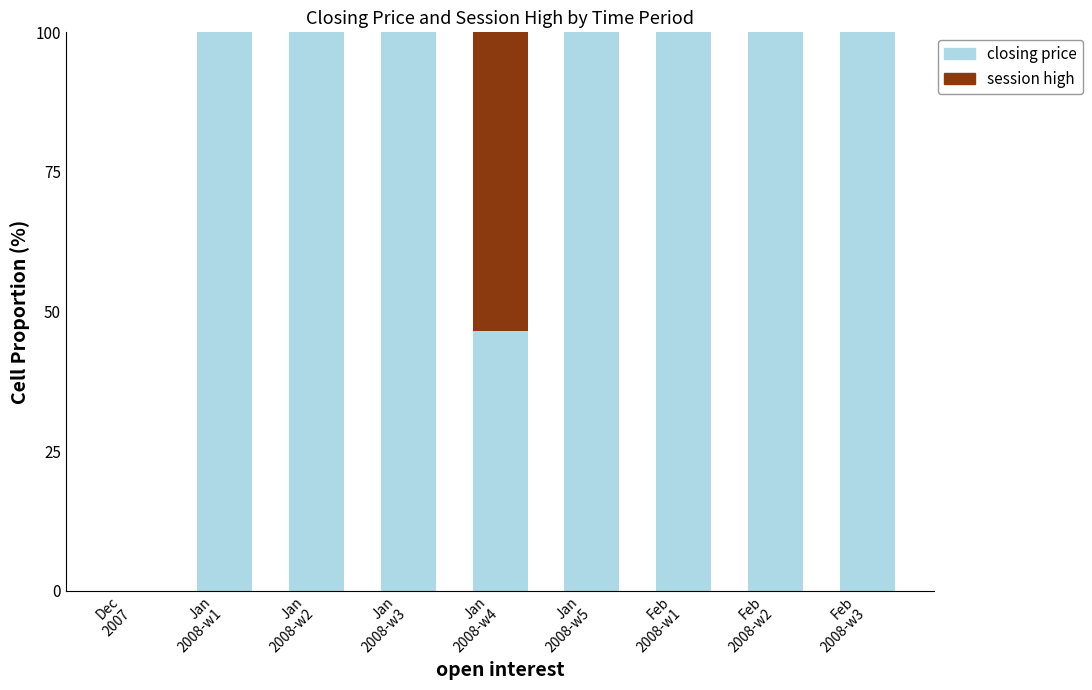

What is the highest value of the closing price series?

100.0